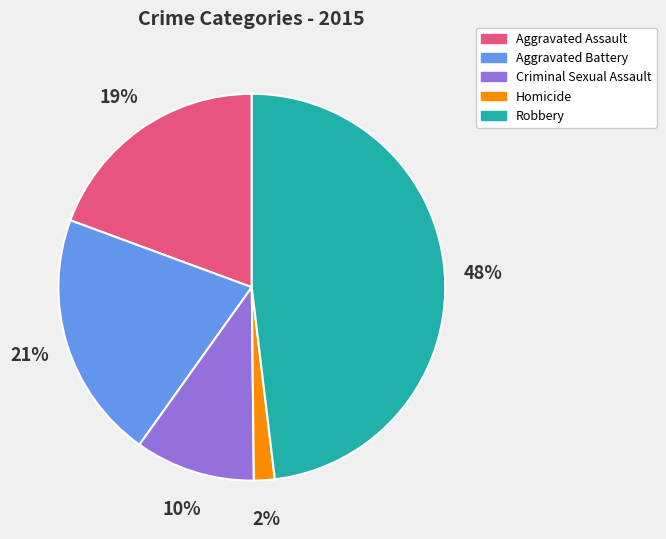

What is the smallest slice in the pie chart?

Homicide